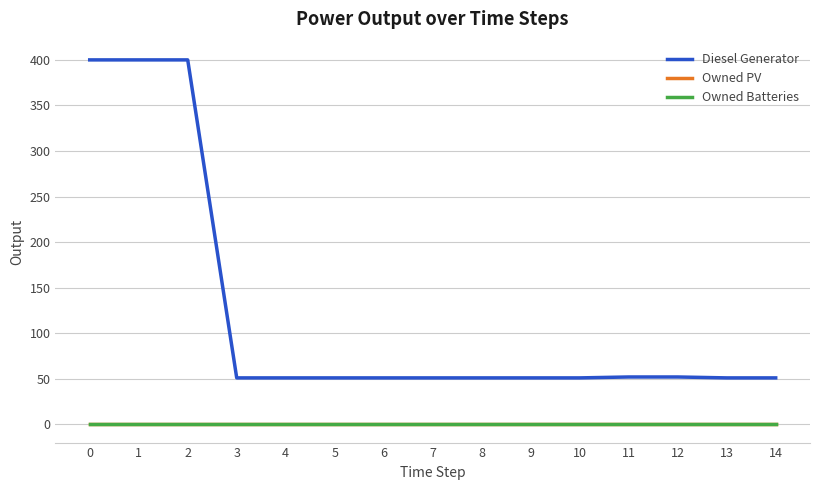

Is it true that Diesel Generator equals 51 at 14?

True